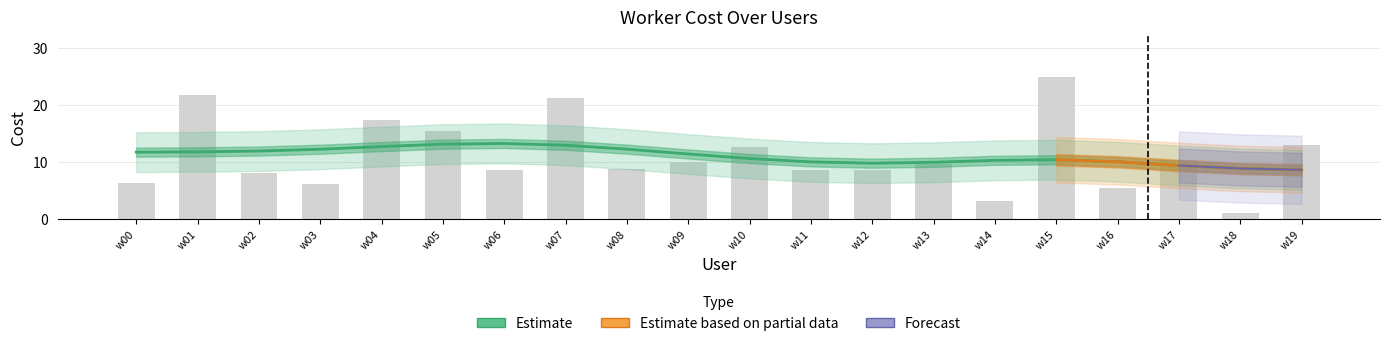

Rank the categories by value from highest to lowest.

w15, w01, w07, w04, w05, w19, w10, w17, w09, w13, w08, w06, w12, w11, w02, w00, w03, w16, w14, w18